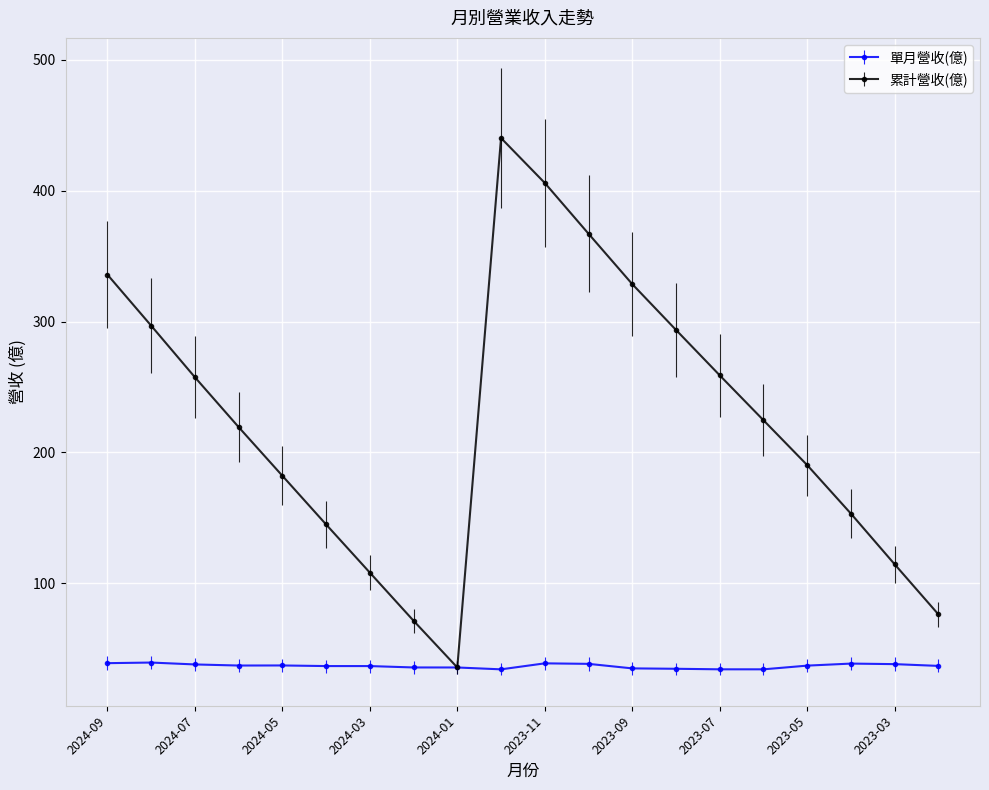

List the series in order of their peak value, highest first.

累計營收(億), 單月營收(億)